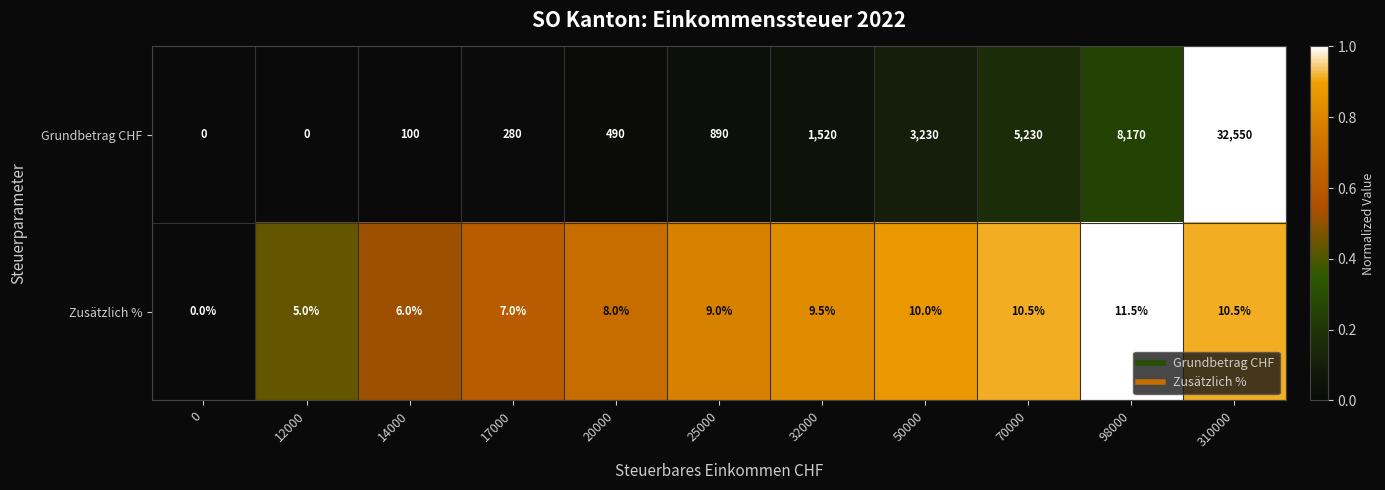

What is the difference between the maximum and second lowest values in the Grundbetrag CHF series?

32550.0